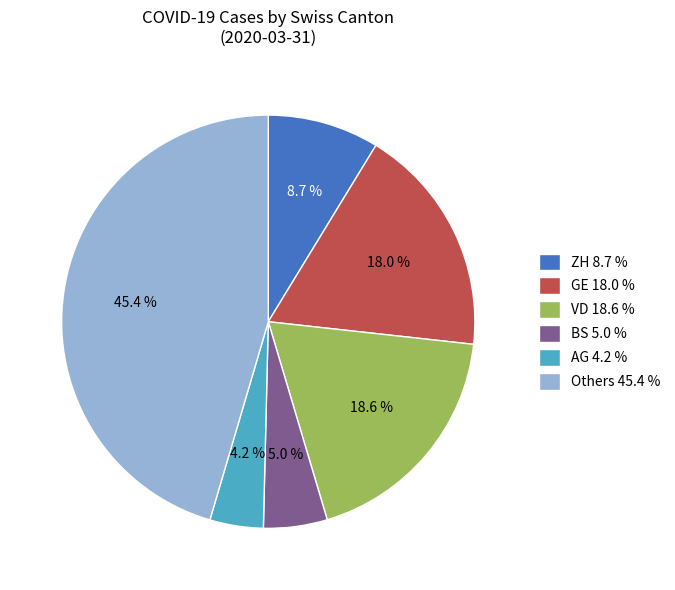

Is the sum of ZH 8.7 % and GE 18.0 % greater than half?

No